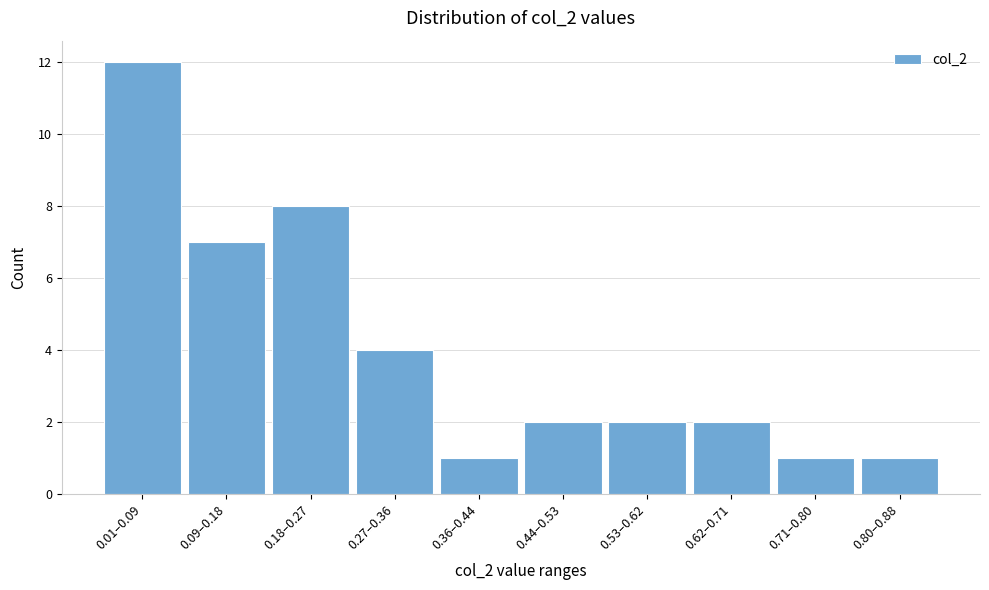

Reading left to right, extract all data points from this chart.

12	7	8	4	1	2	2	2	1	1